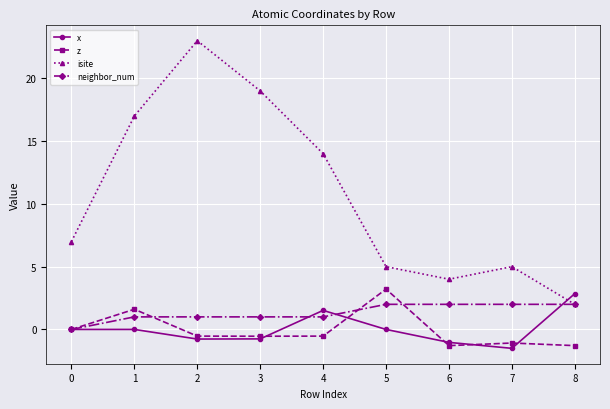

What is the minimum value for x?

-1.5